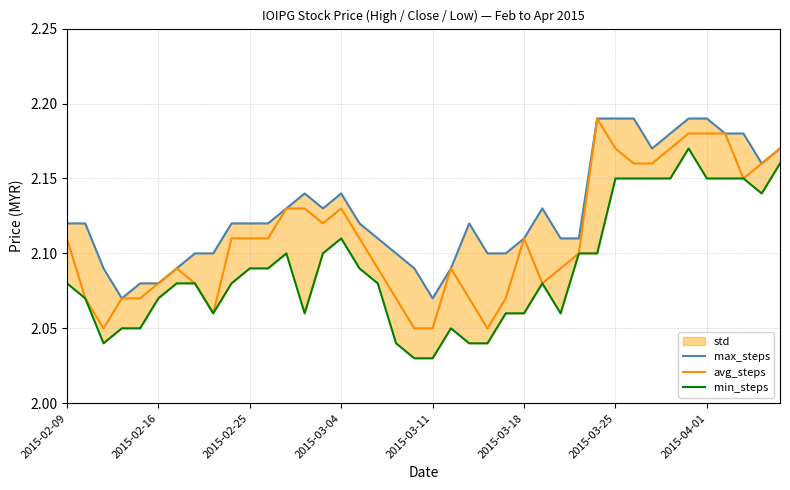

What is the difference between the maximum and minimum values in the avg_steps series?

0.1